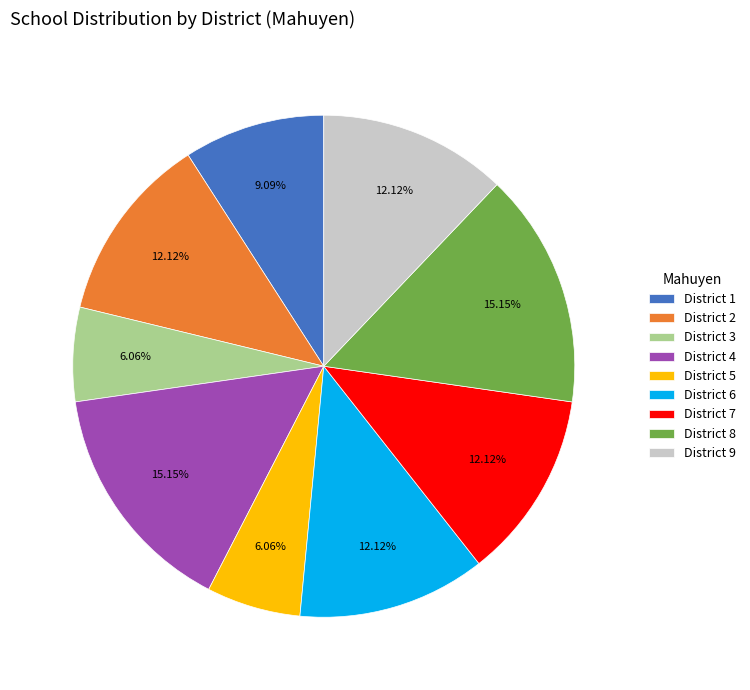

Do District 4 and District 9 together represent more than half of the pie?

No